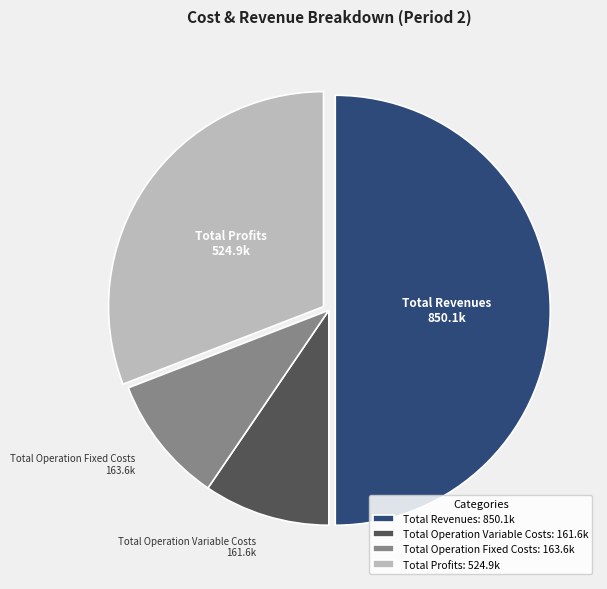

What is the ratio of the value at Total Revenues to the value at Total Operation Variable Costs?

5.3